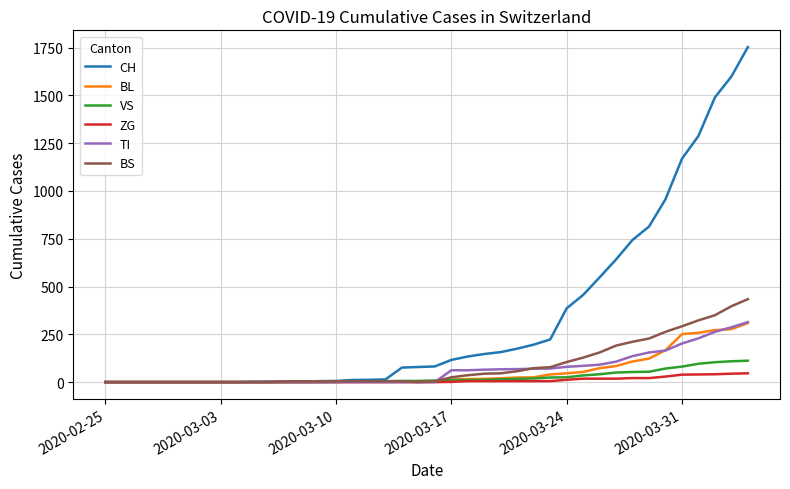

Which series has the largest range (max minus min)?

CH